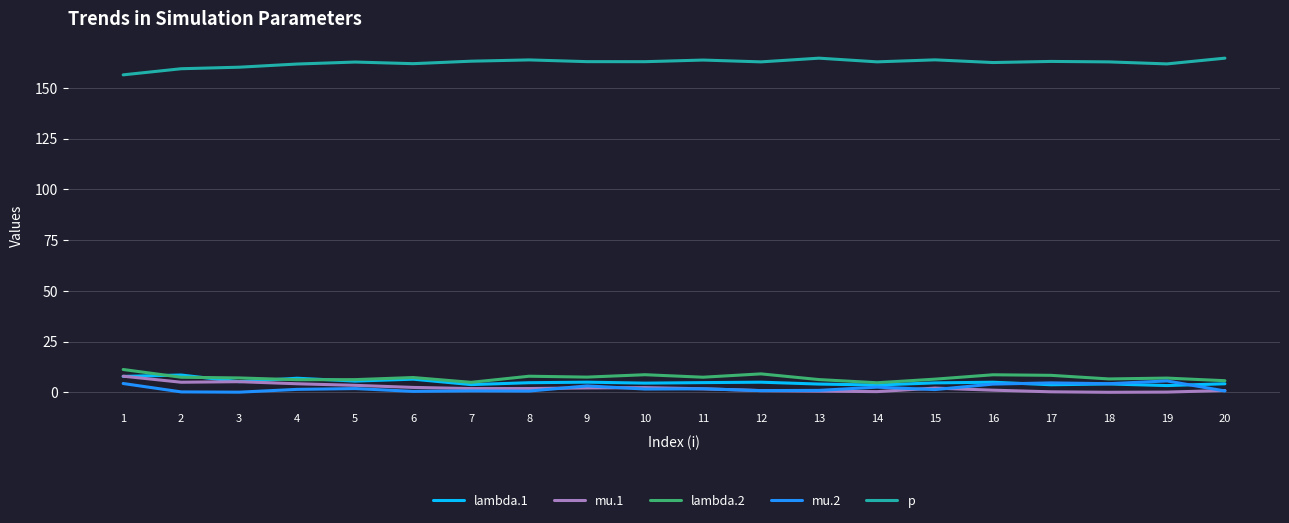

What is the spread (max minus min) of values at 1?

152.0